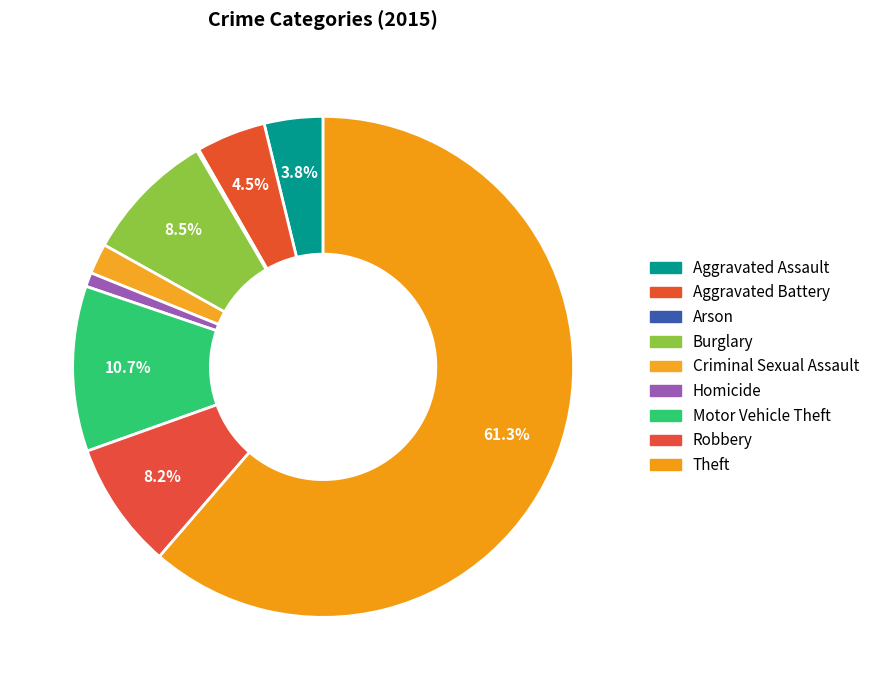

Is there a majority slice in this chart?

Yes